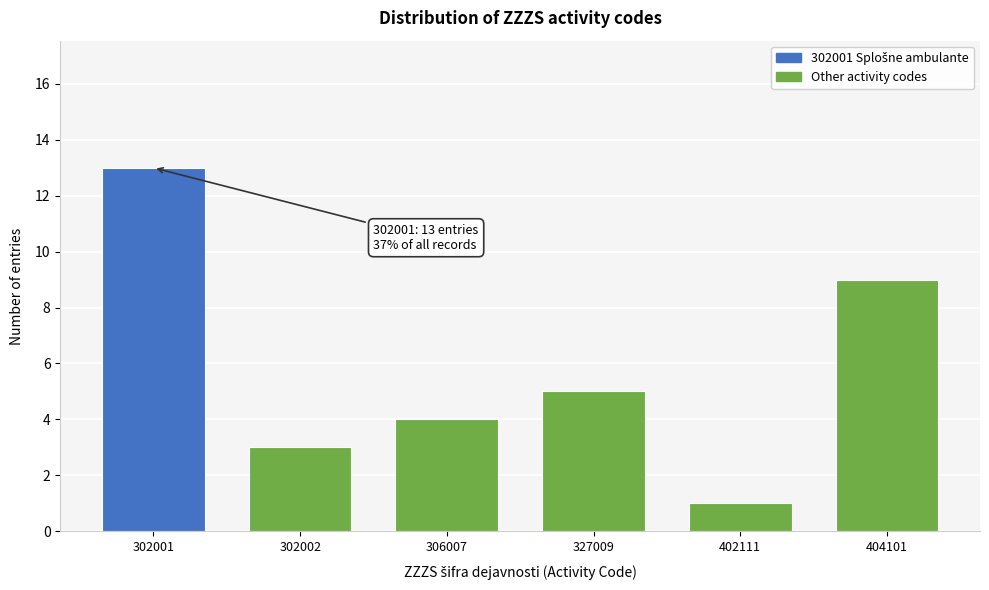

Reading left to right, list all the values displayed in this chart.

13	3	4	5	1	9